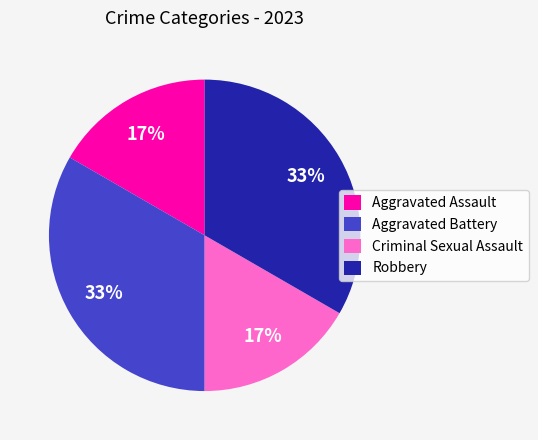

How many segments does this pie chart have?

4